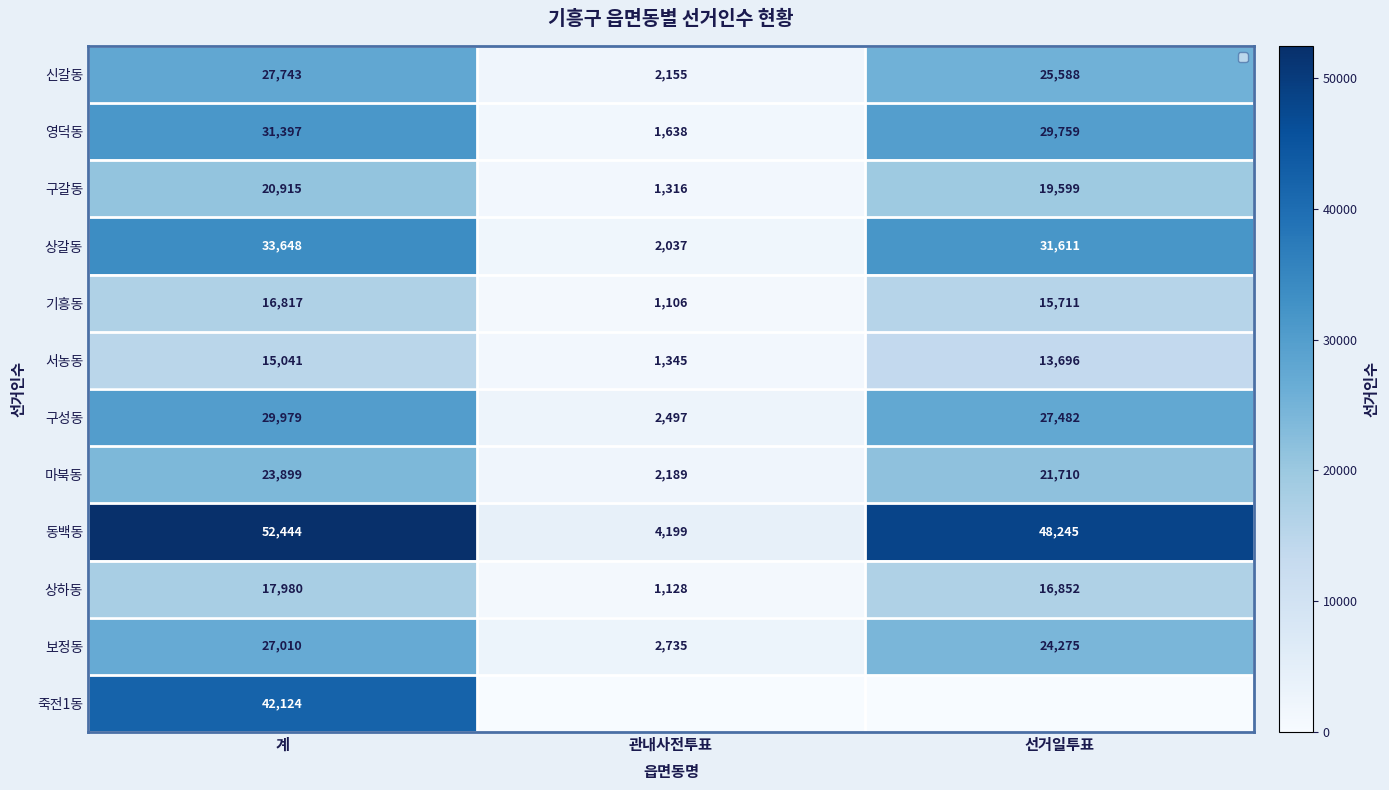

What is the difference between the maximum and minimum values in the 마북동 series?

21710